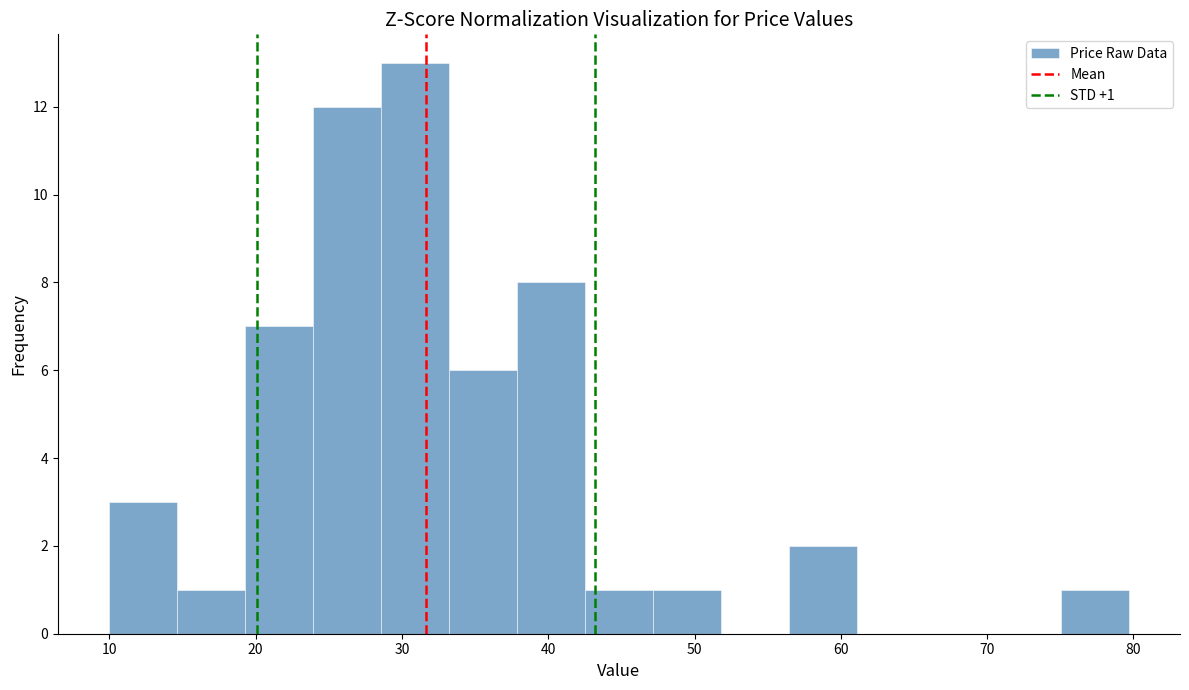

Over which range of the x-axis is the bar tallest?

29 to 33